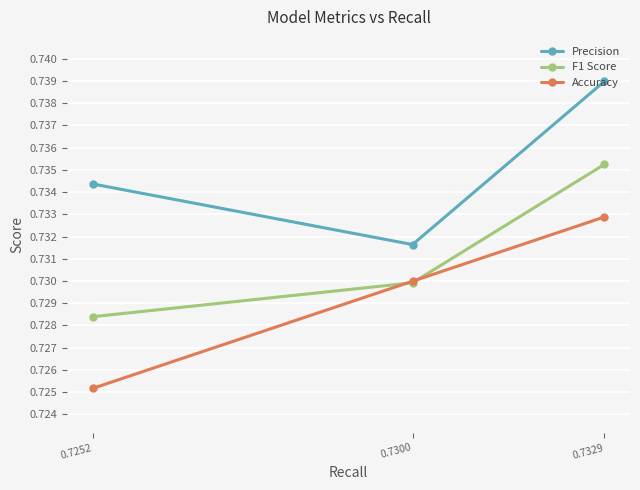

What is the value of the Accuracy point at the 1st from the left?

0.7